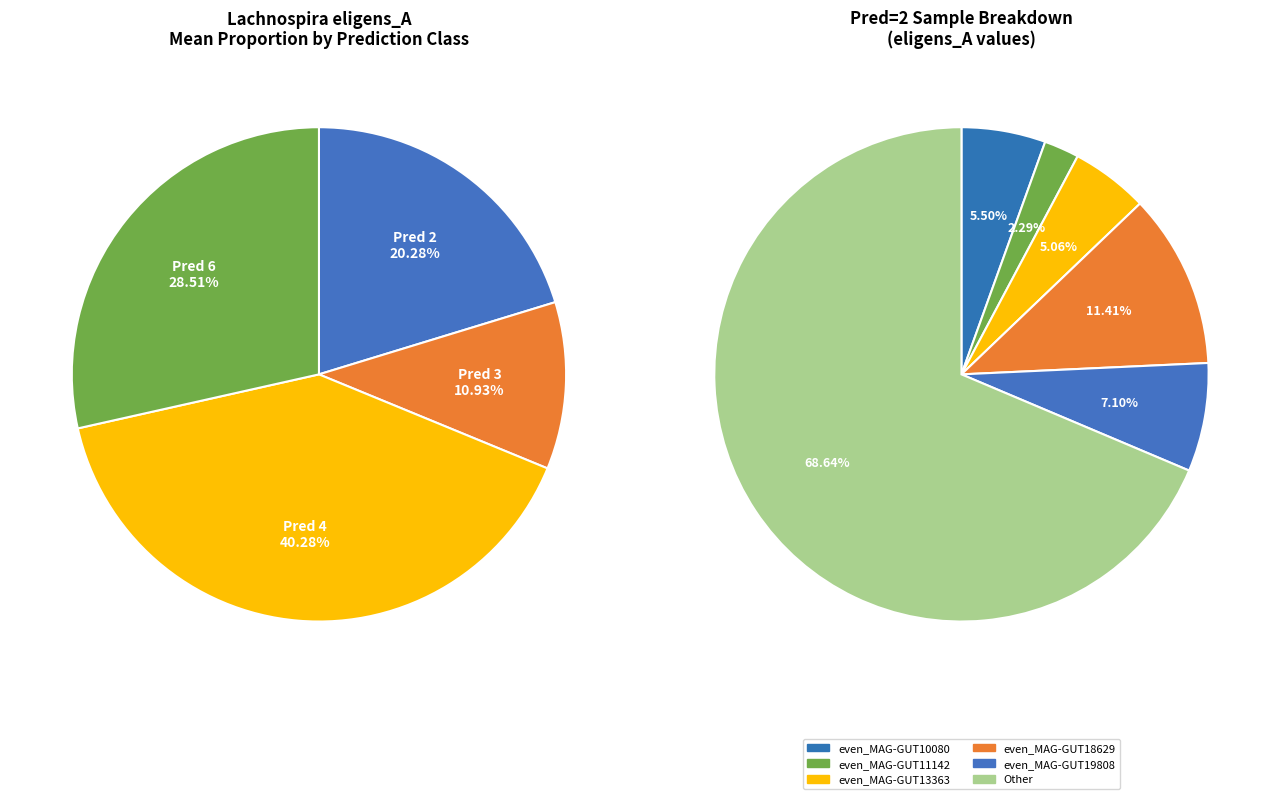

What is the largest slice in the pie chart?

4